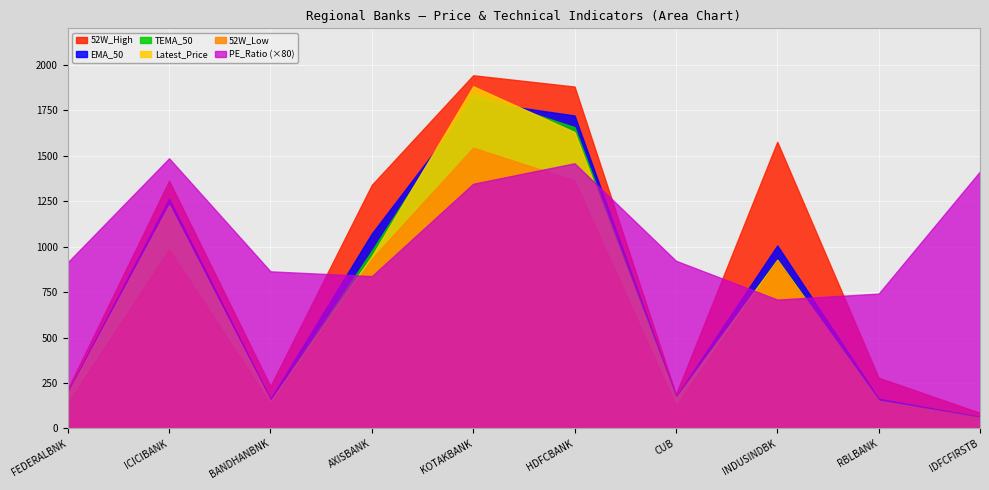

At which category is the sum across all series the highest?

KOTAKBANK